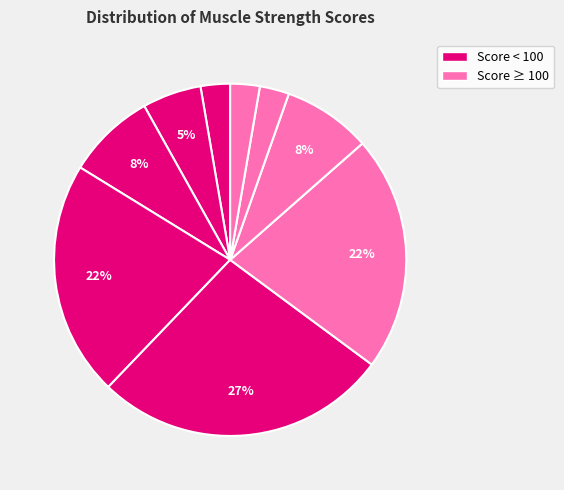

How many slices are in this pie chart?

9